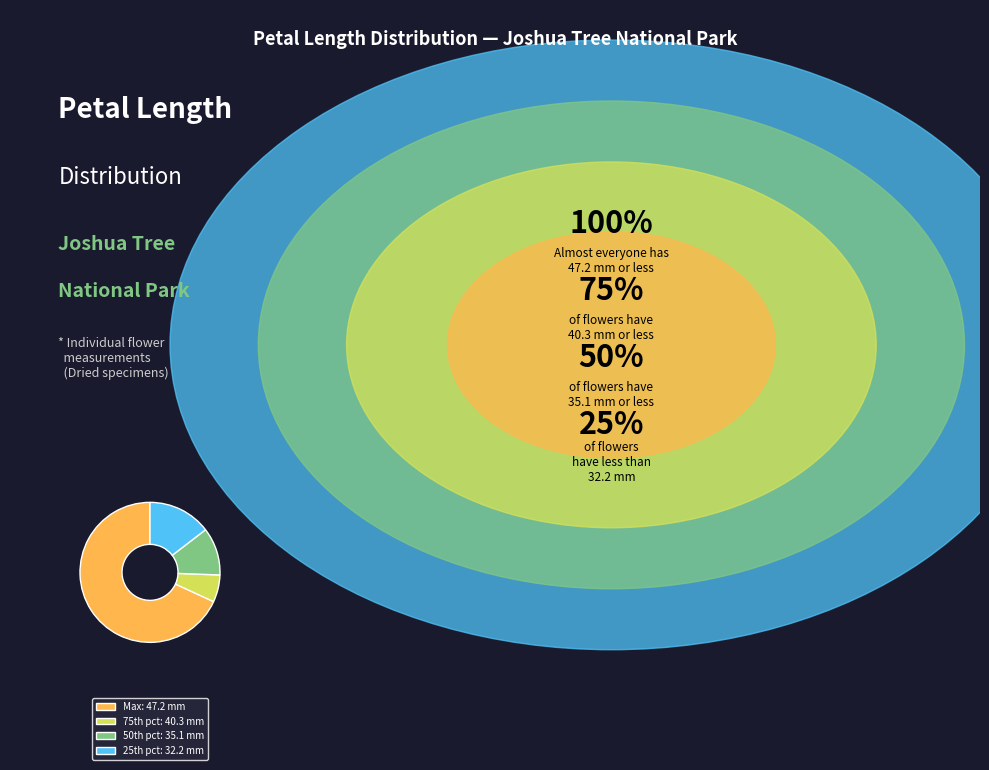

Rank the categories by value from lowest to highest.

75th pct: 40.3 mm, 50th pct: 35.1 mm, 25th pct: 32.2 mm, Max: 47.2 mm